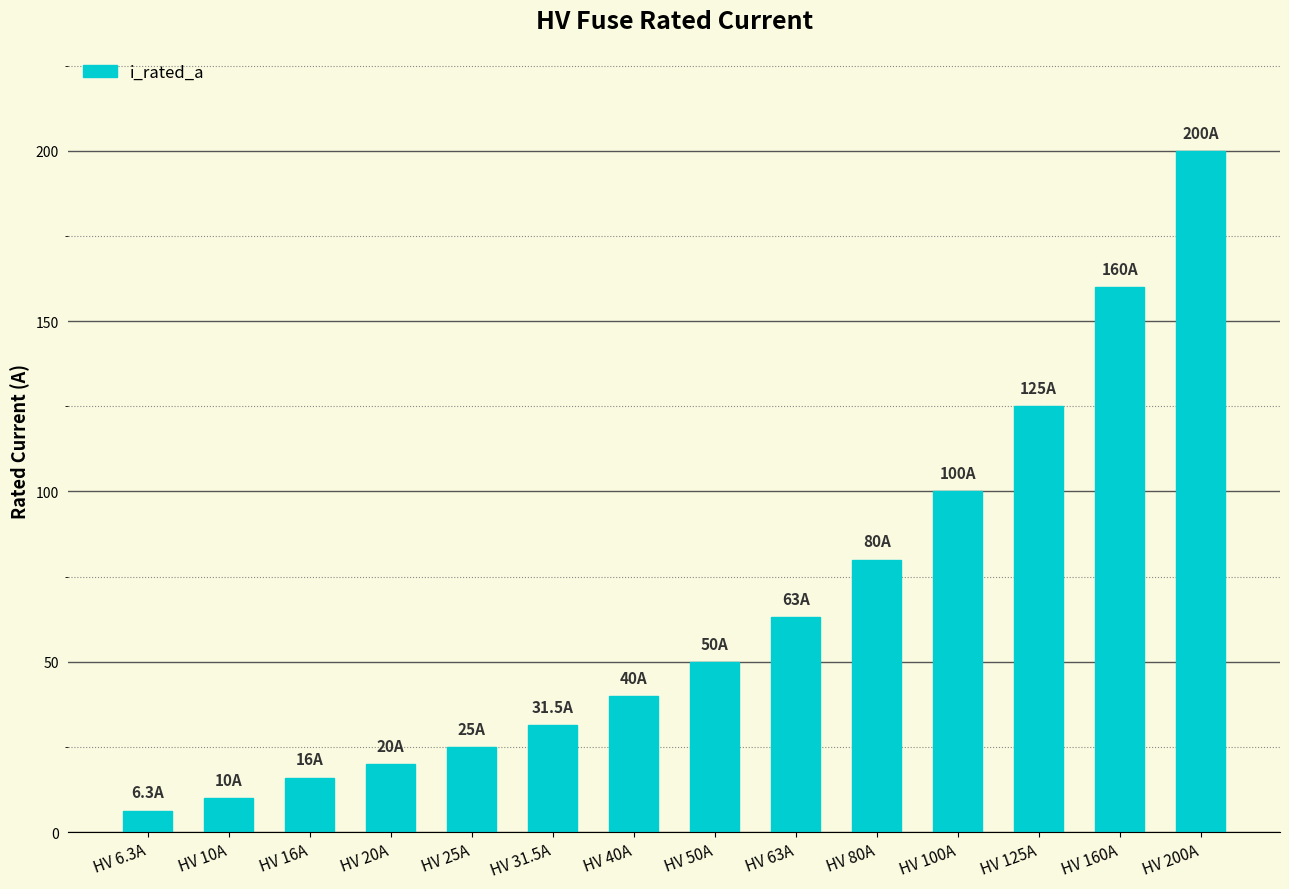

Reading left to right, list all the values displayed in this chart.

6.3	10.0	16.0	20.0	25.0	31.5	40.0	50.0	63.0	80.0	100.0	125.0	160.0	200.0